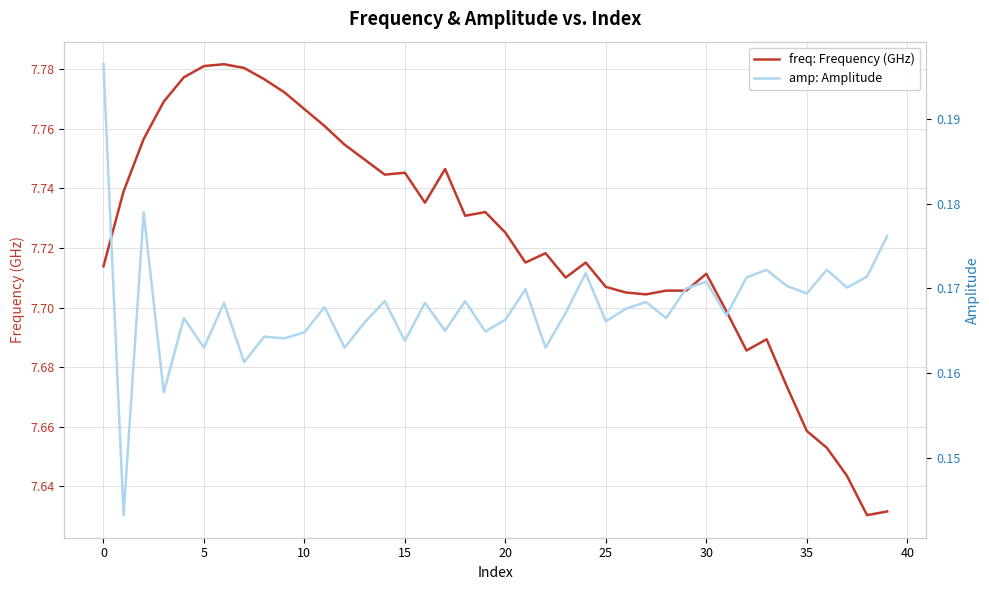

What is the difference between the highest and lowest values at 32?

7.5